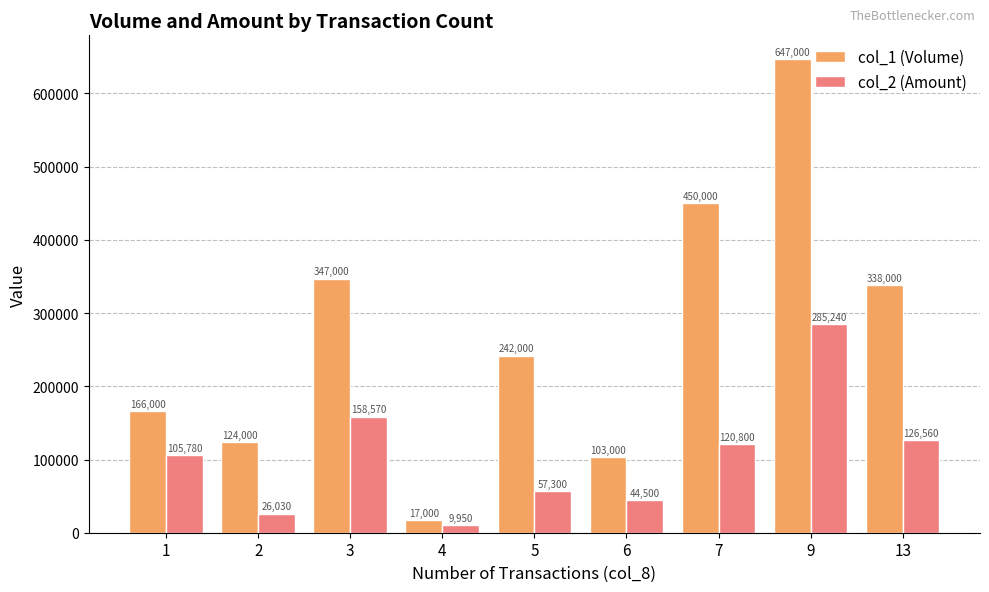

What is the difference between the maximum and minimum values in the col_2 (Amount) series?

275290